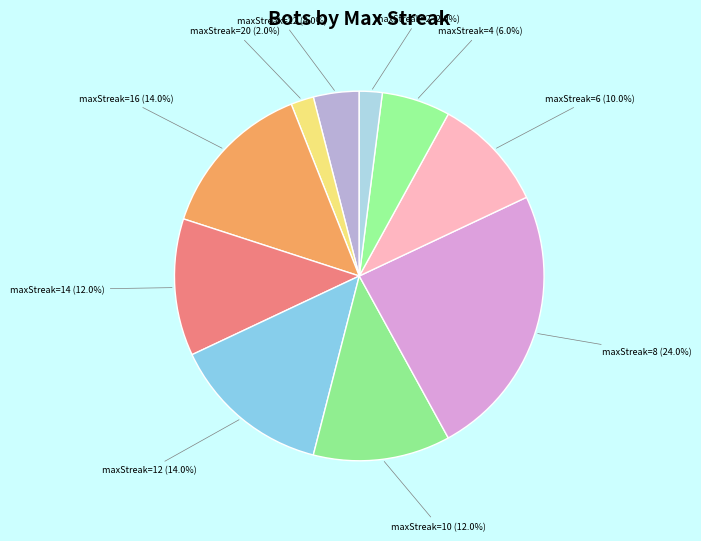

To the nearest percent, what is the difference between the largest and smallest slice percentages?

22%